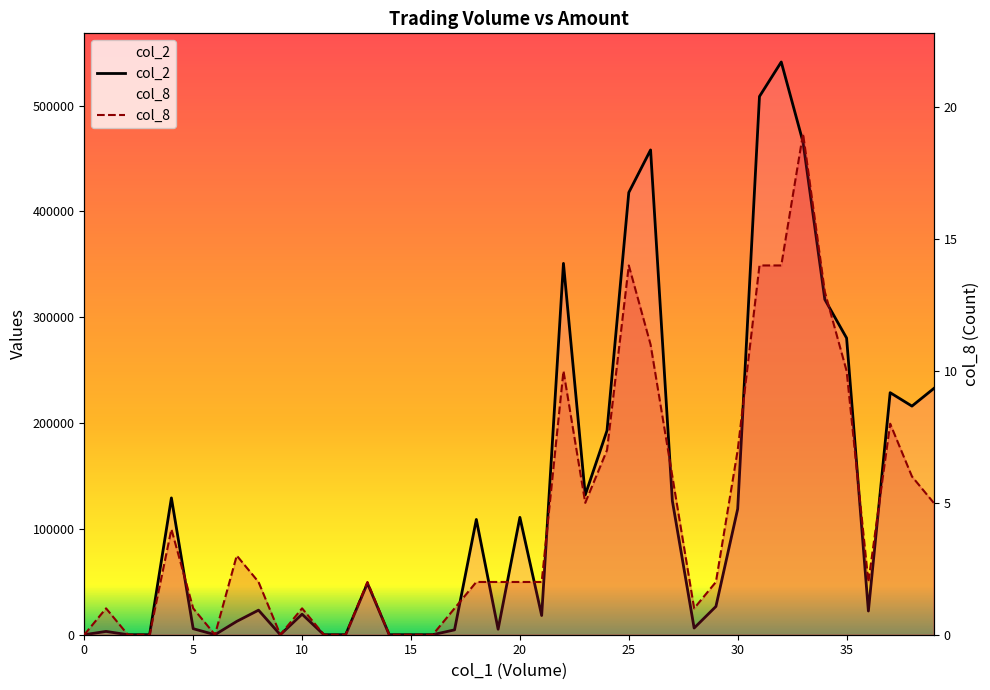

What are all the series names shown in the legend?

col_2, col_8